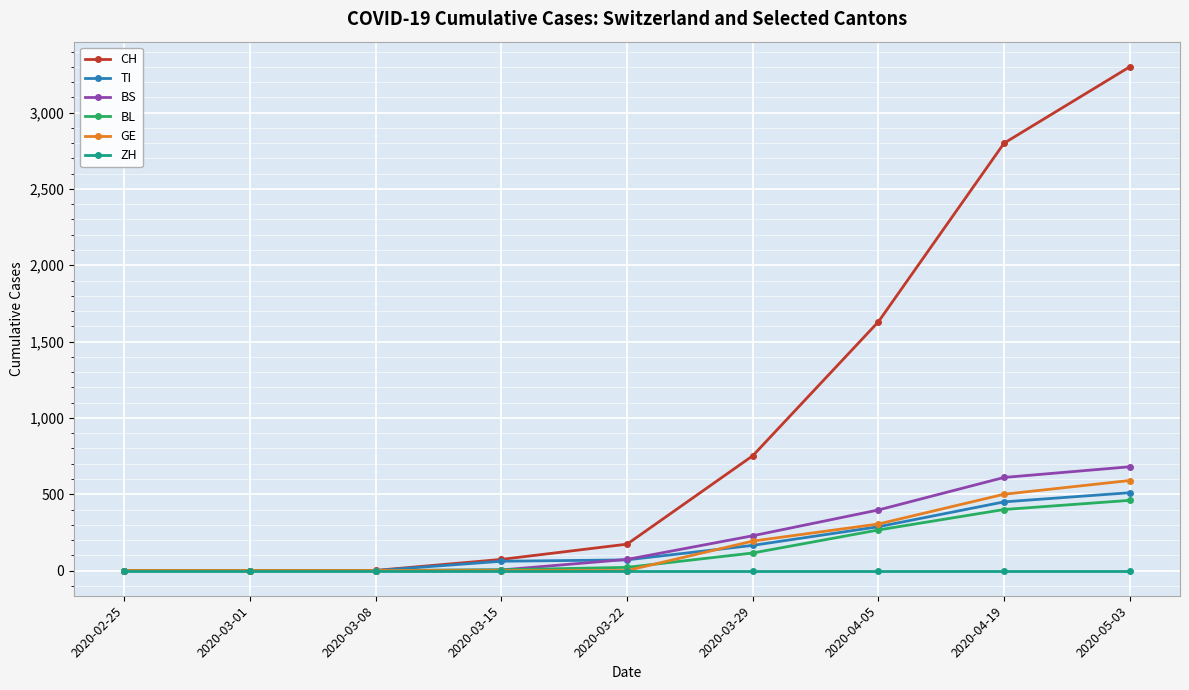

Which series changed the most between 2020-03-22 and 2020-04-05?

CH